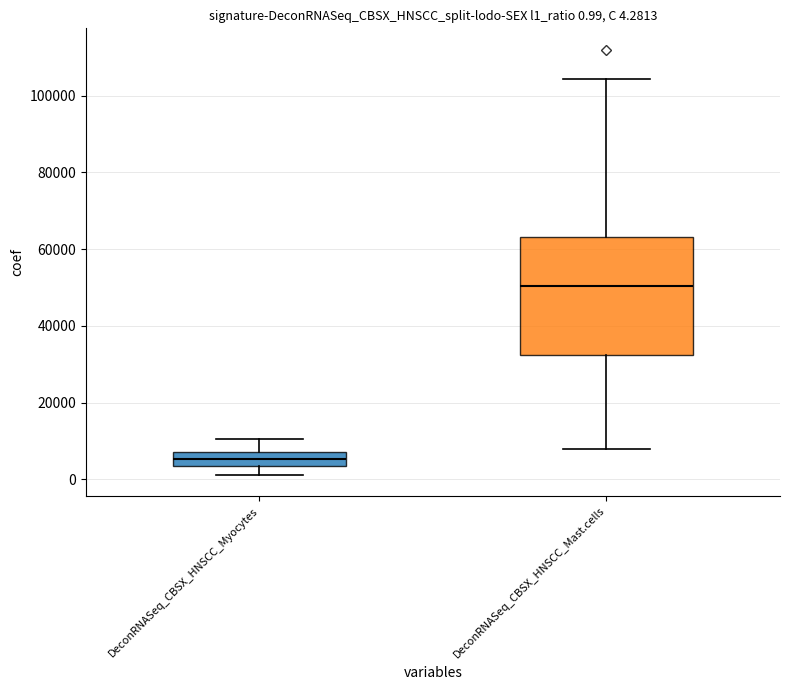

Which box has the highest median line?

DeconRNASeq_CBSX_HNSCC_Mast.cells